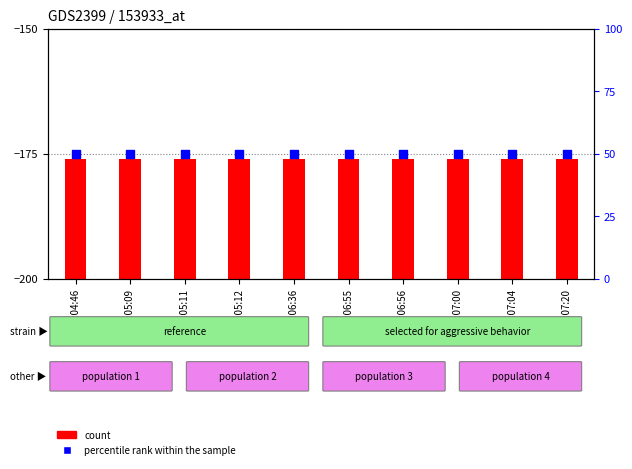

At which category is the sum across all series the highest?

22:04:46